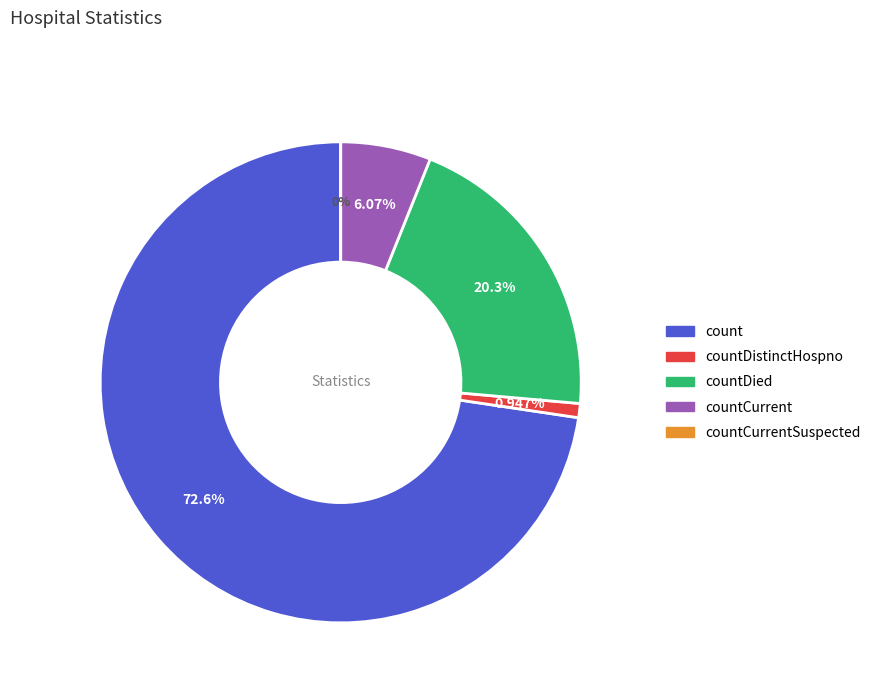

Which slice is the smallest?

countCurrentSuspected